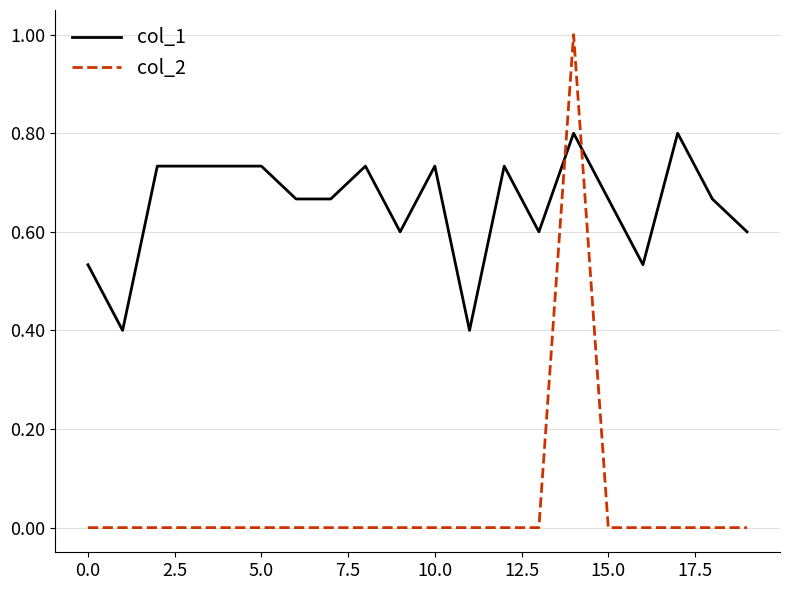

What is the greatest value displayed?

1.0